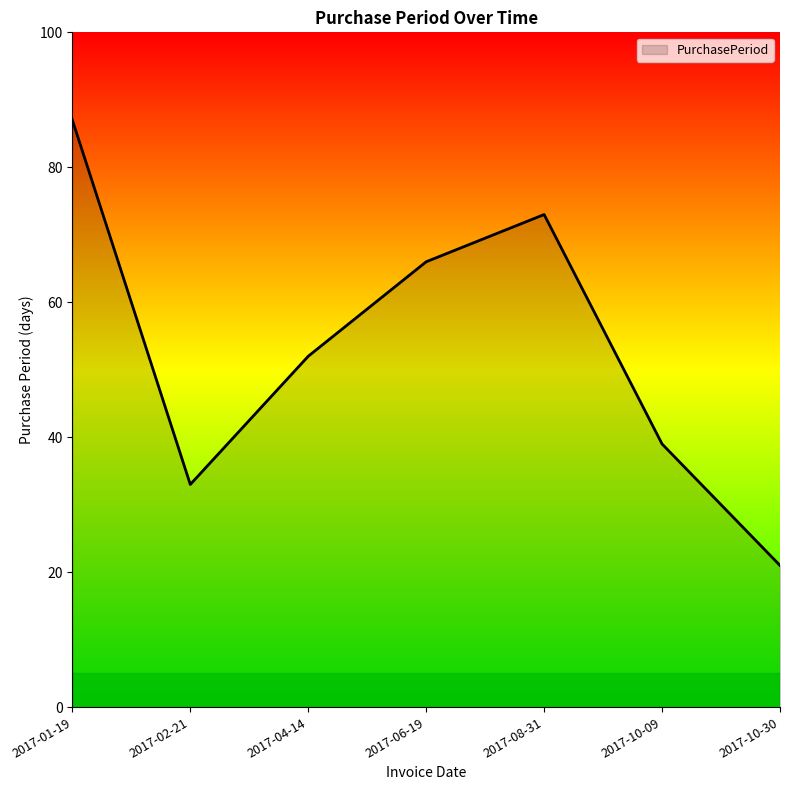

Reading left to right, extract all data points from this chart.

2017-01-19=87	2017-02-21=33	2017-04-14=52	2017-06-19=66	2017-08-31=73	2017-10-09=39	2017-10-30=21